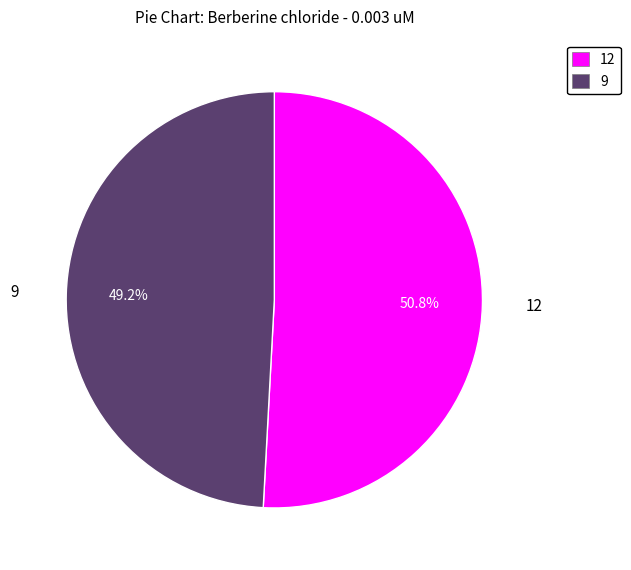

To the nearest percent, what is the average slice percentage?

50%